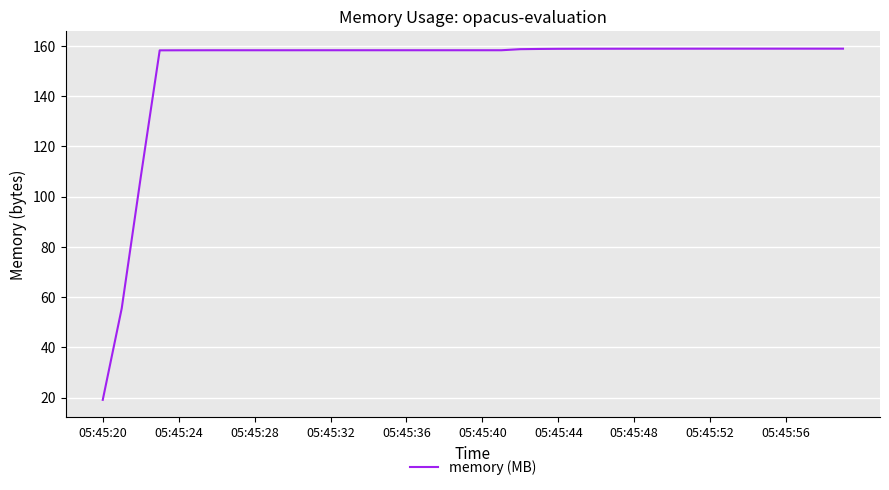

What is the greatest value displayed?

158.9